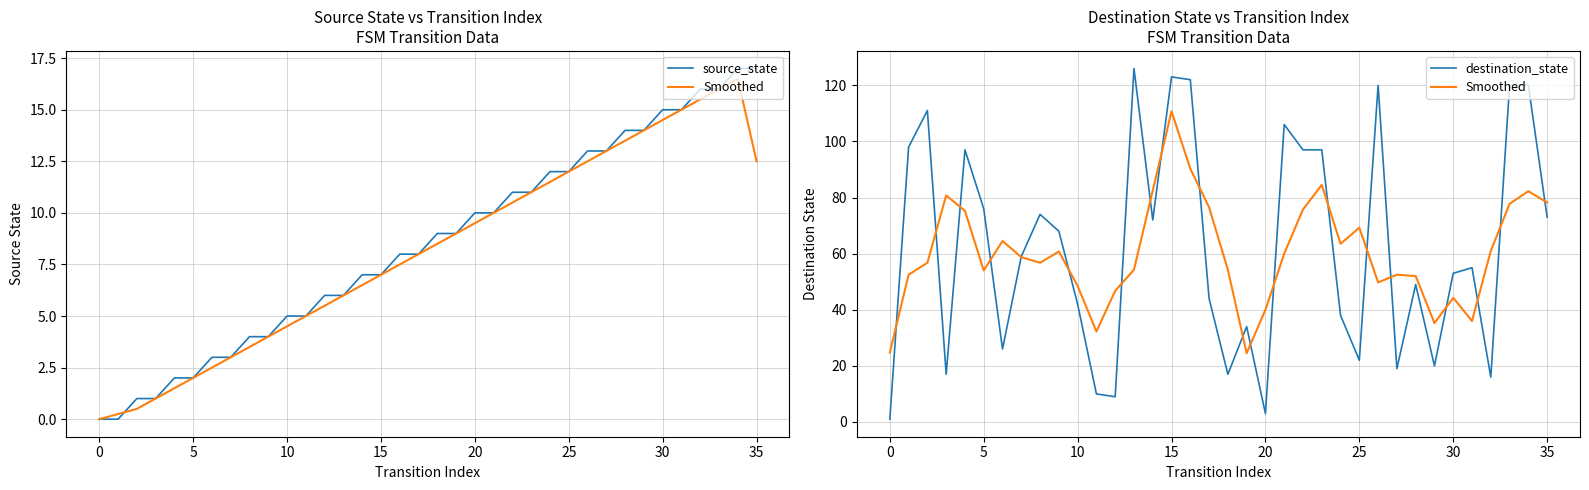

Which series has the largest total across all categories?

destination_state